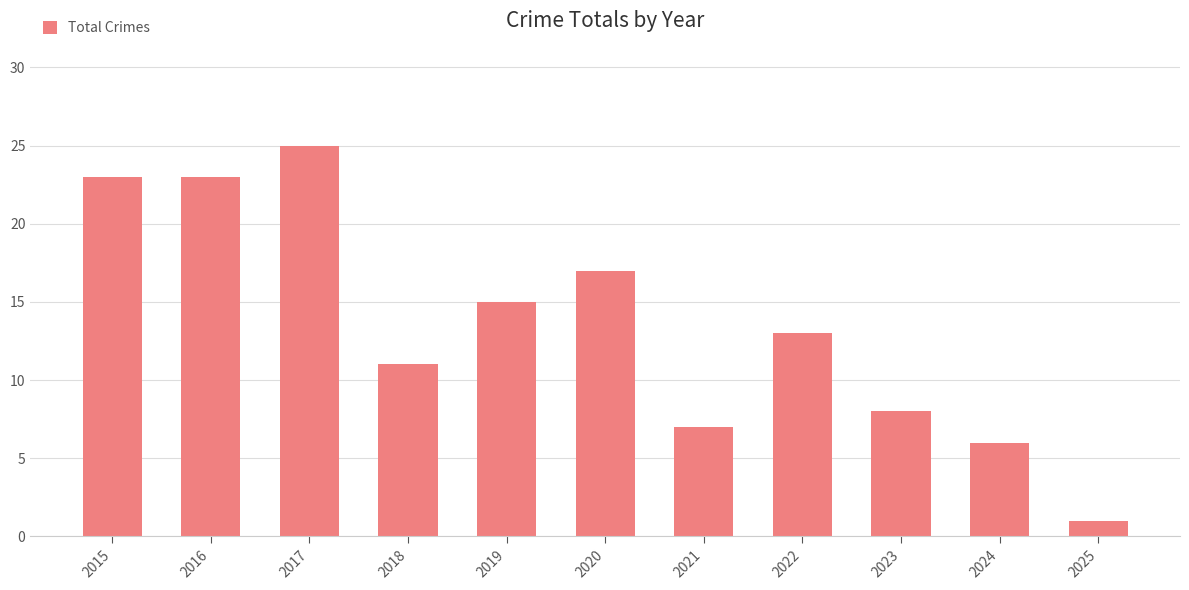

What is the greatest value displayed?

25